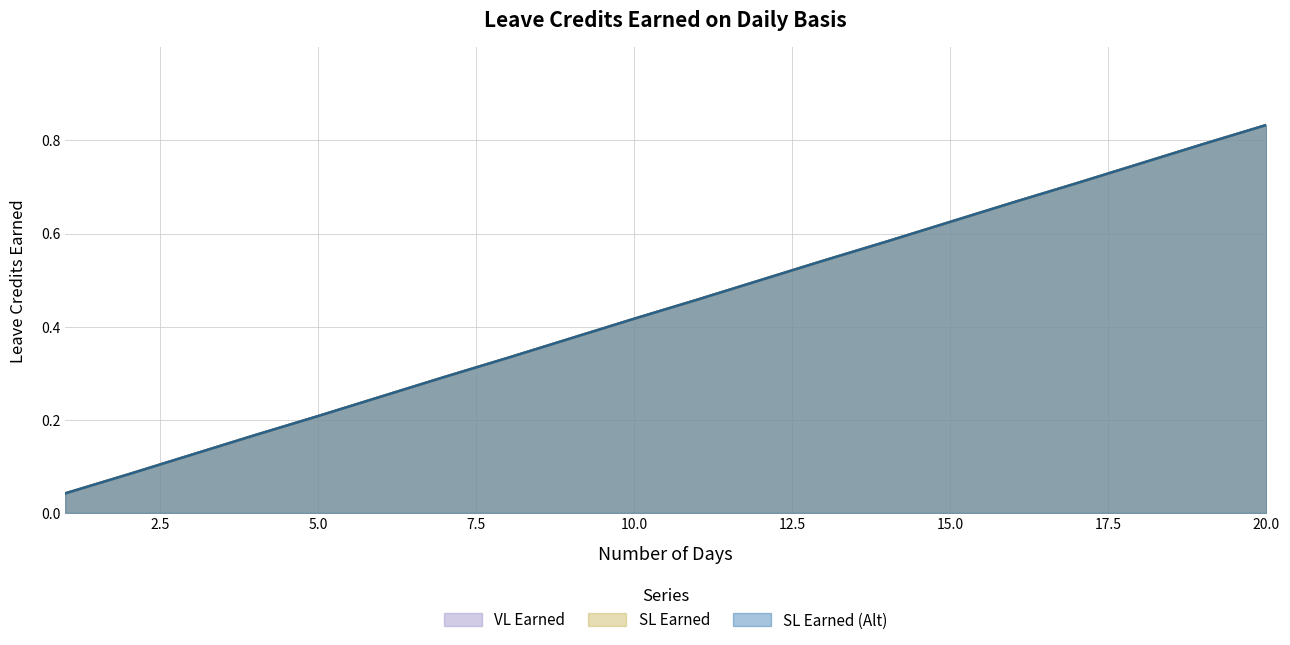

Is it true that VL Earned equals 0.0 at 3?

False